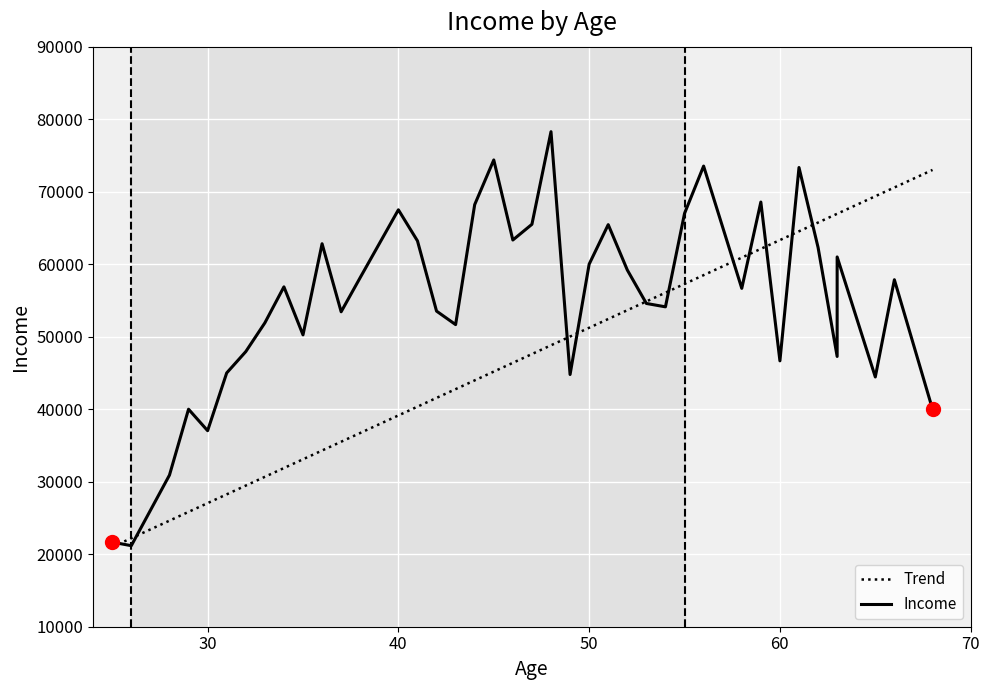

Is this an area chart (filled region under the line)?

No